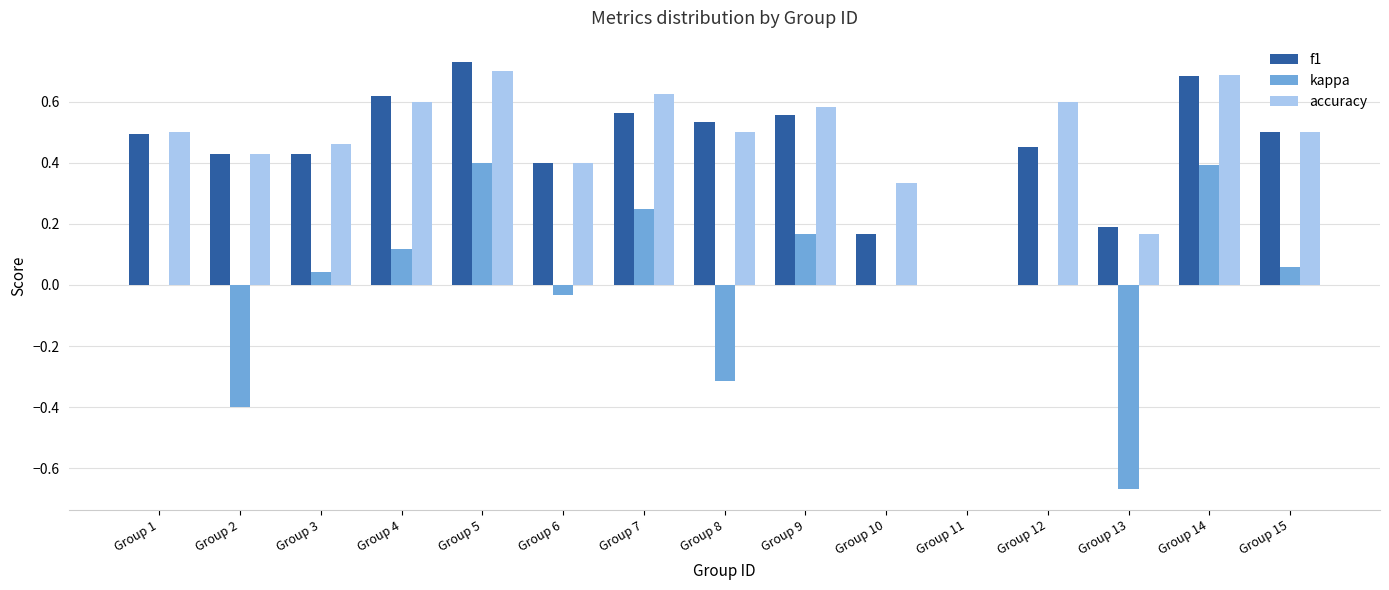

What is the total value across all series at Group 6?

0.8